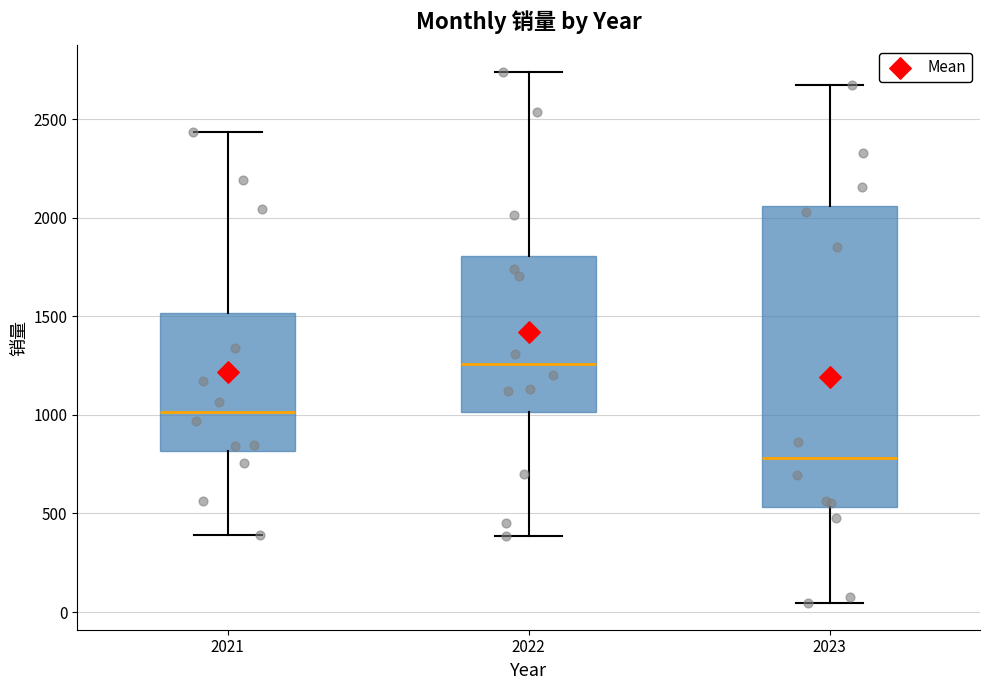

Reading left to right, transcribe this box plot: for each box, give where its median line is, the range the box spans, and where its two whiskers end, as read against the y-axis. The values are not printed on the chart, so give them approximately, as read against the axis.

2021: median 1000, box 800 to 1500, whiskers 400 to 2450
2022: median 1250, box 1000 to 1800, whiskers 400 to 2750
2023: median 800, box 550 to 2050, whiskers 50 to 2650